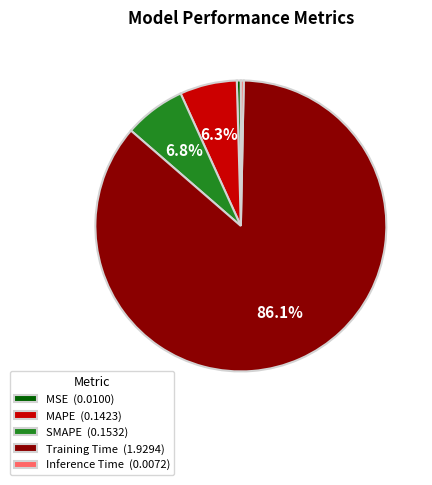

To the nearest percent, what is the average slice percentage?

20%